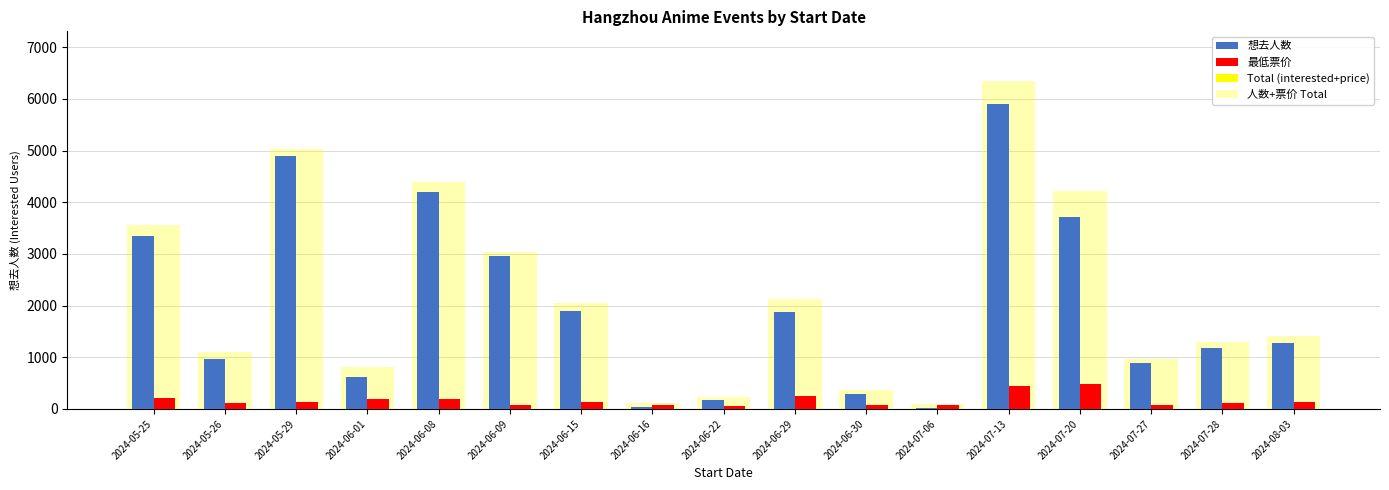

What is the difference between the maximum and minimum values in the 最低票价 series?

431